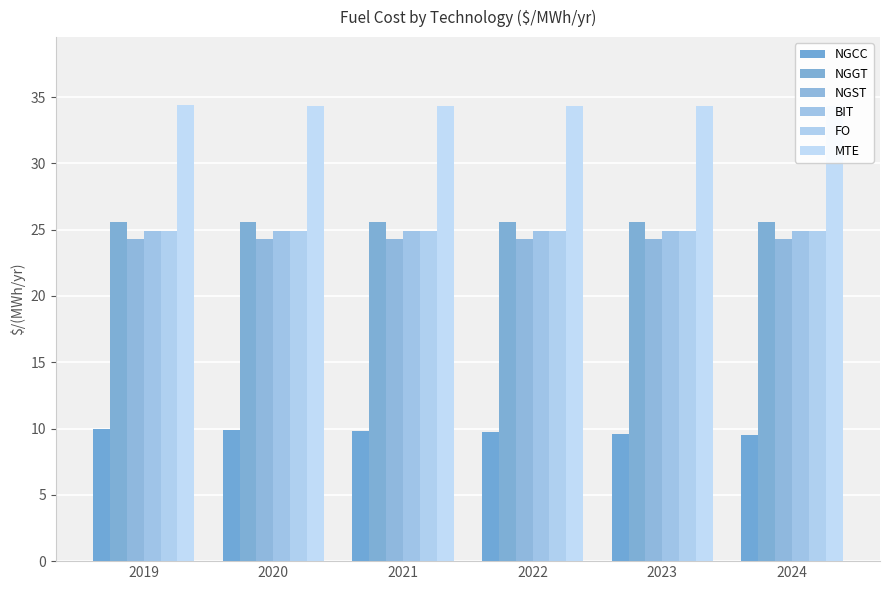

Which series changed the most between 2022 and 2024?

NGCC